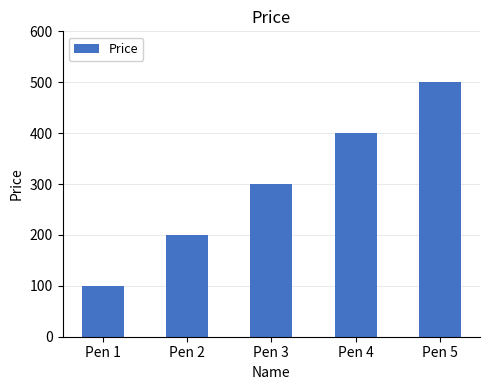

Is it true that the value at Pen 4 is 400?

True